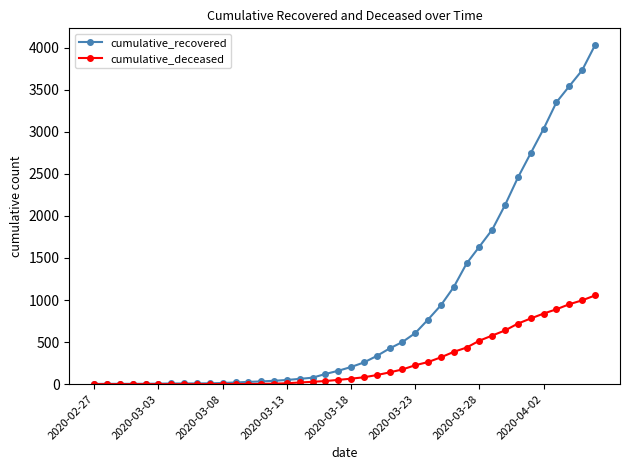

How many distinct data groups are displayed?

2